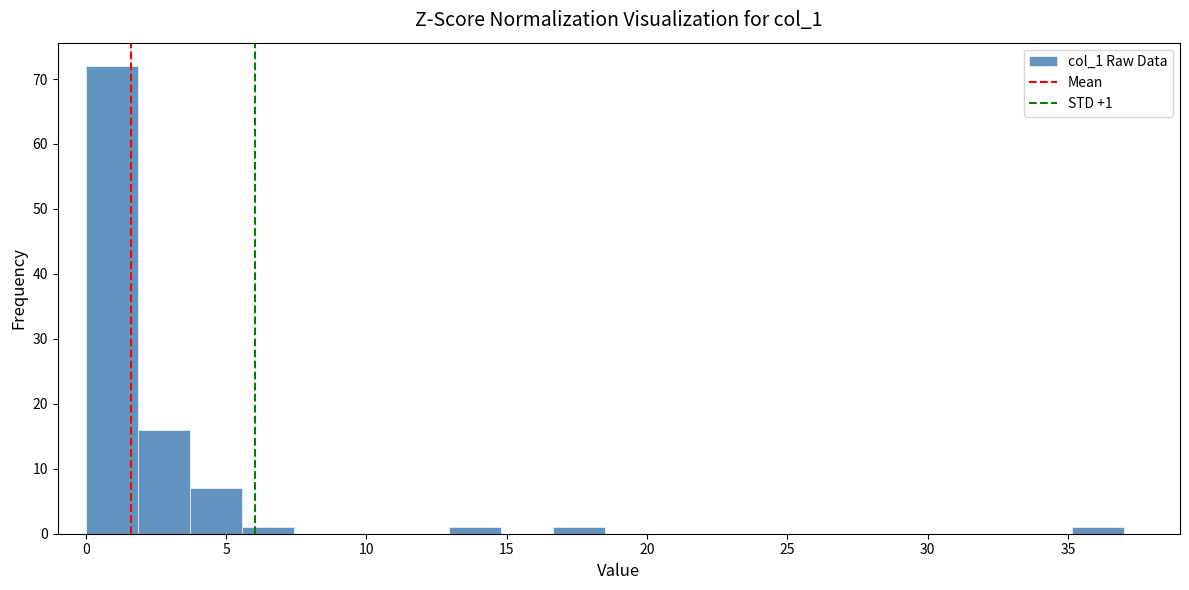

Read against the x-axis, roughly where is the centre of the tallest bar?

1.0